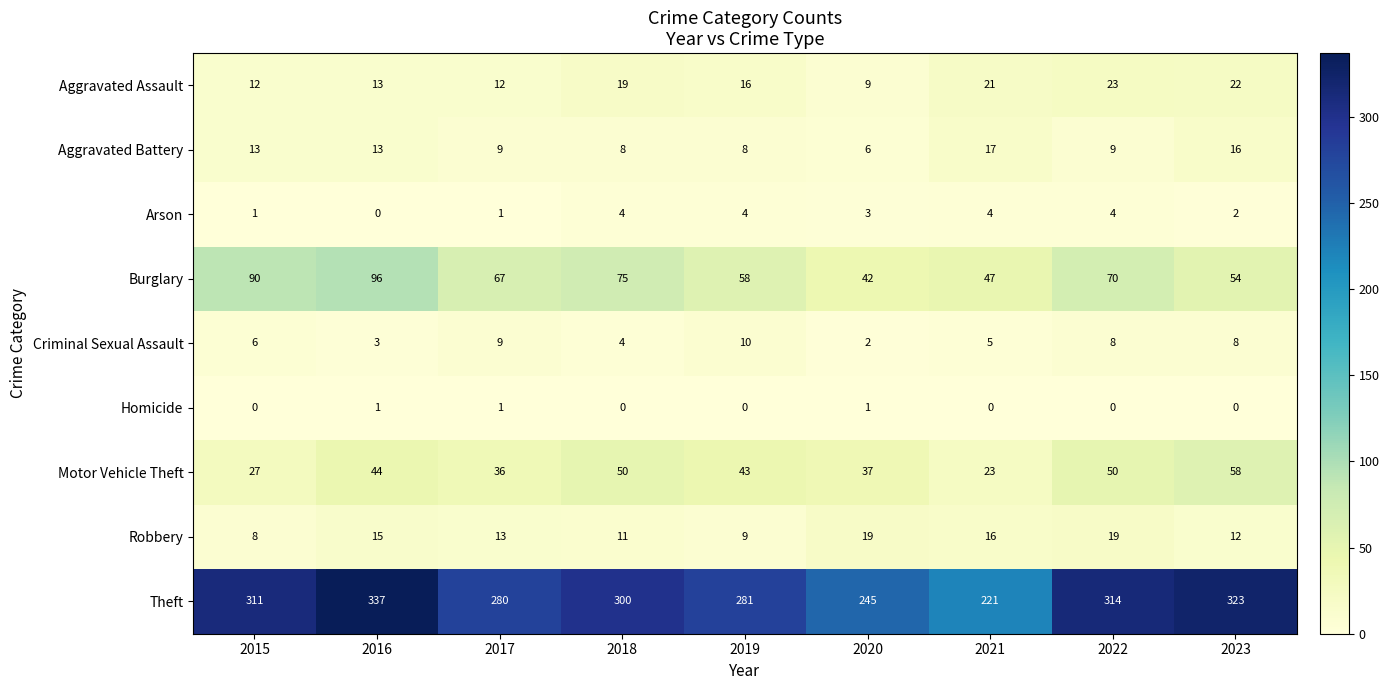

What is the difference between the highest and lowest values at 2020?

244